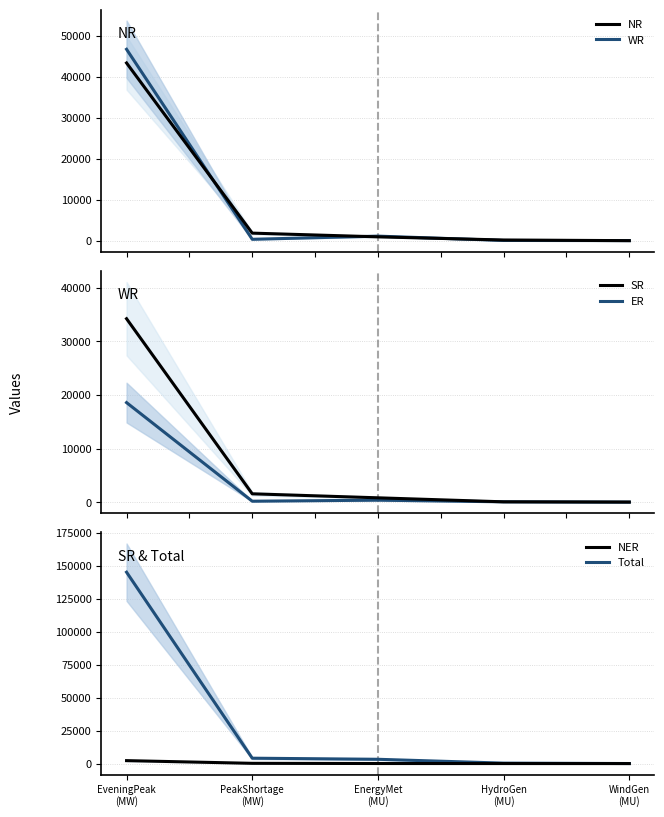

True or false: NER has a value of -737 at WindGen
(MU).

False